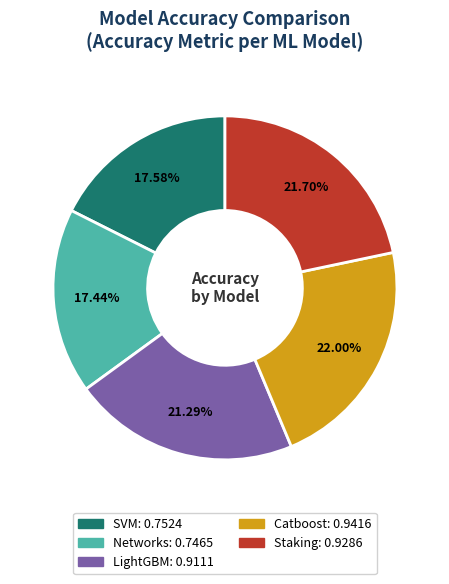

Combined, do SVM and Staking account for over 50%?

No